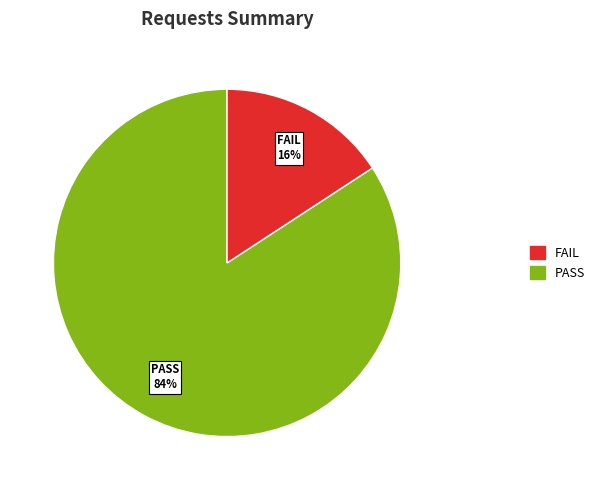

Is the sum of PASS and FAIL greater than half?

Yes